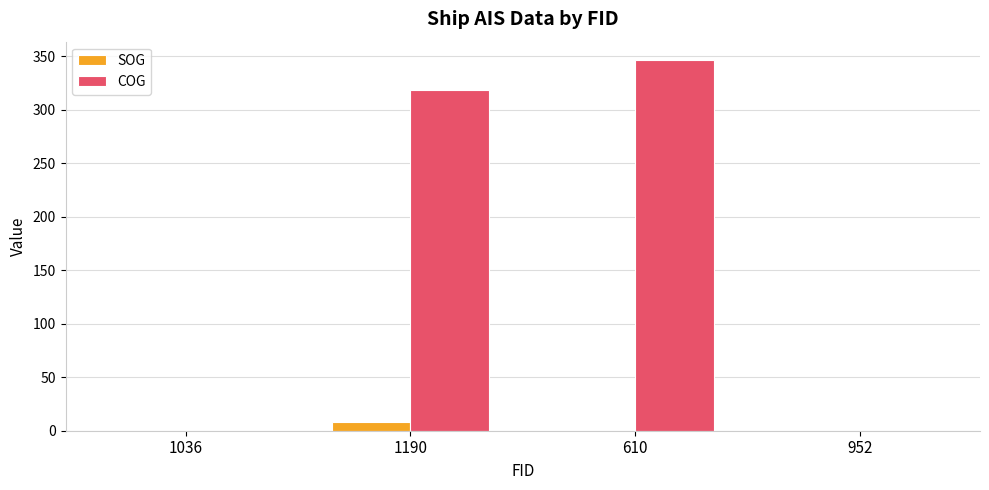

What is the sum of all COG values?

665.0